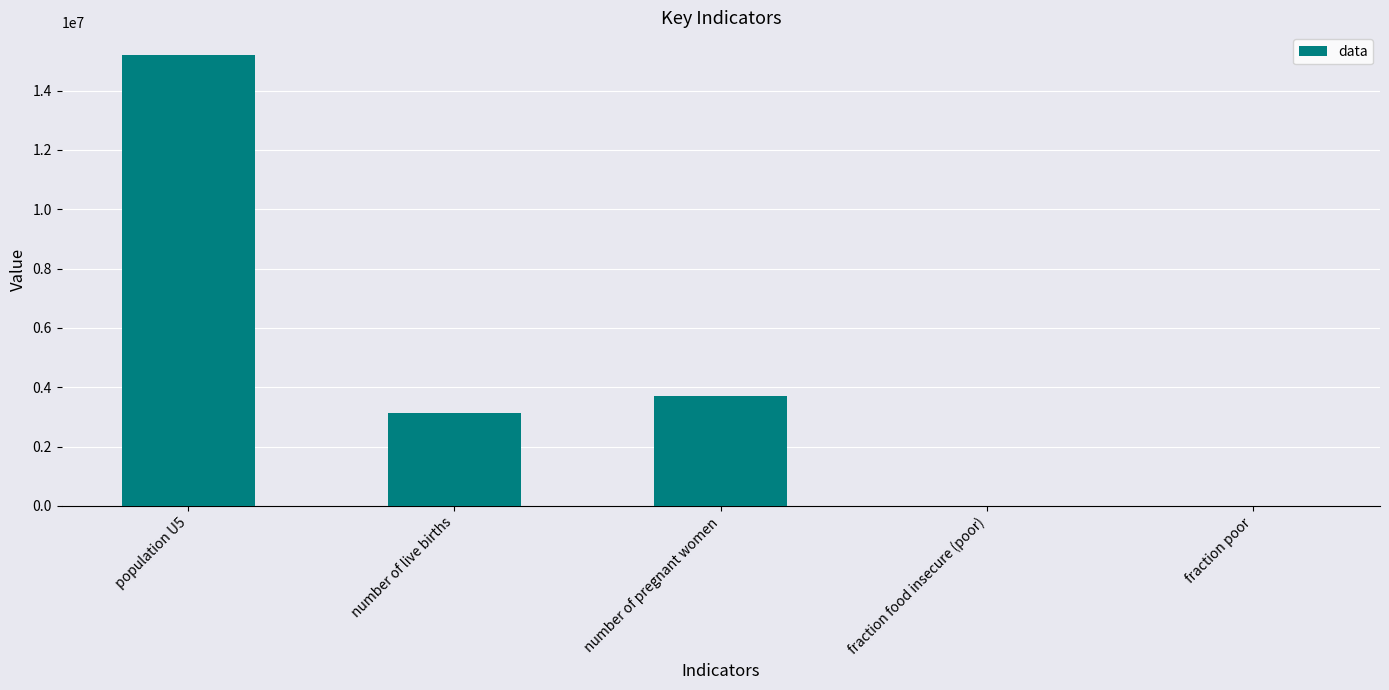

What is the sum of the values at number of live births and population U5?

18322117.0